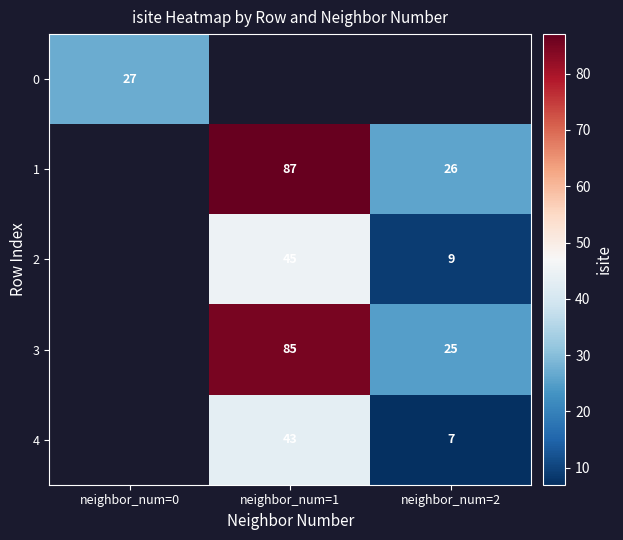

The 1 series shows 36 at neighbor_num=2. True or false?

False